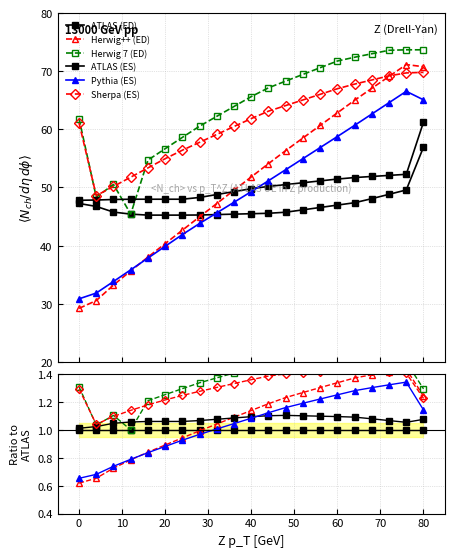

Which series has the widest spread of values?

Herwig++ (ED)